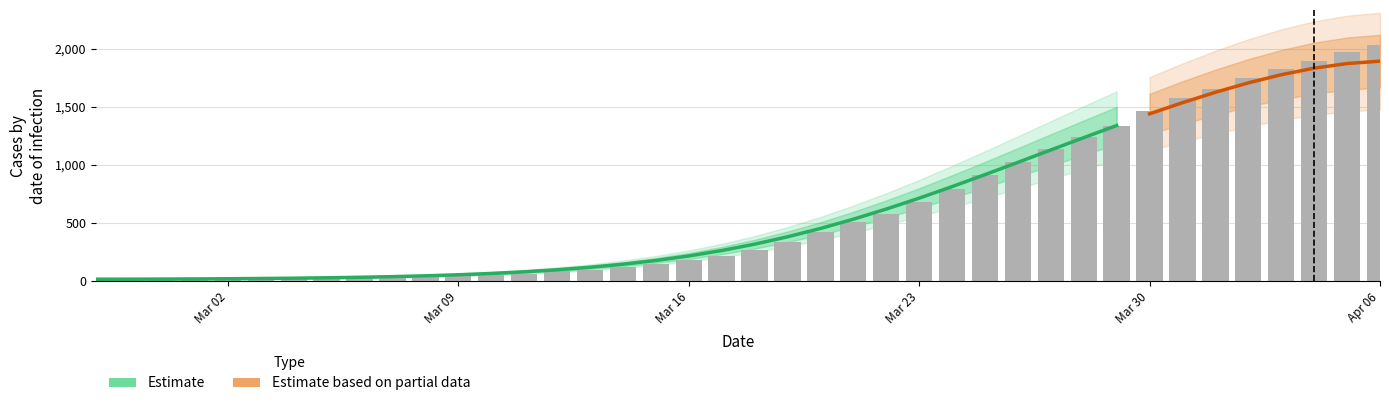

What is the difference between the maximum and minimum values?

2019